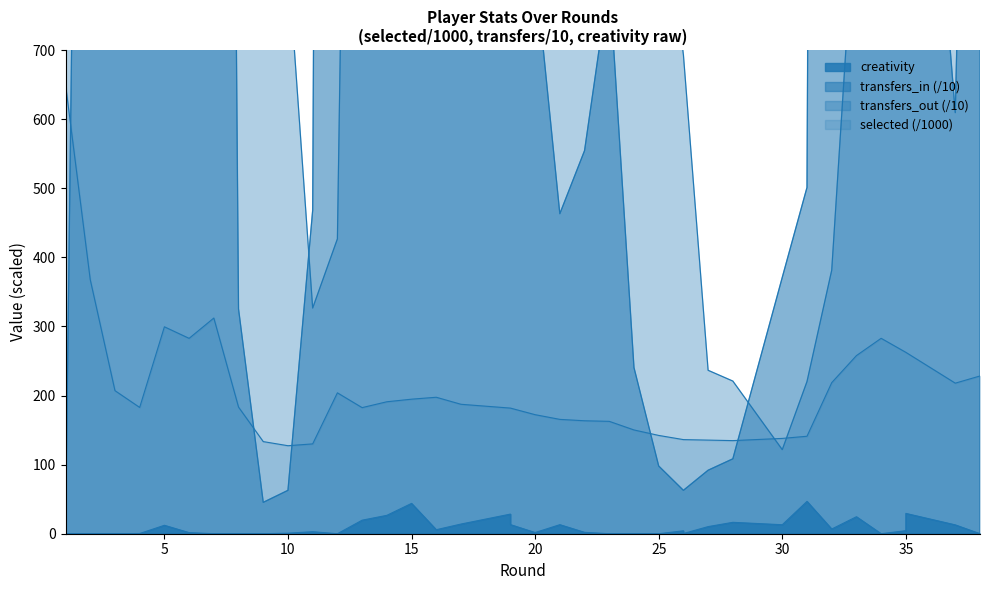

In transfers_out, how many points are lower than both neighbors (excluding endpoints)?

8